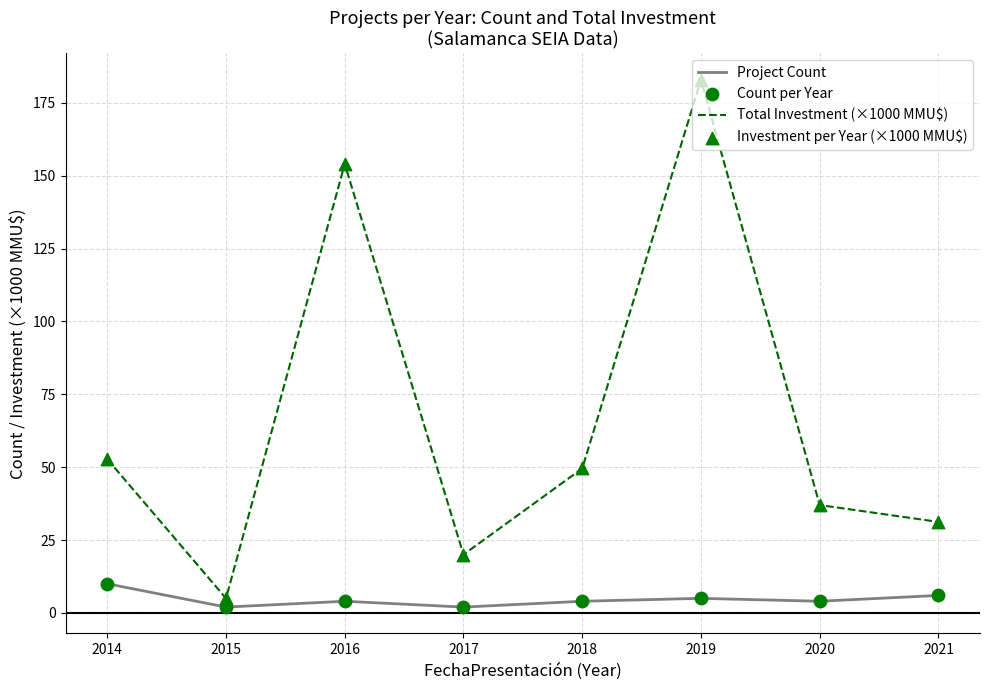

Between 2016 and 2020, which series saw the biggest shift?

Total Investment (×1000 MMU$)